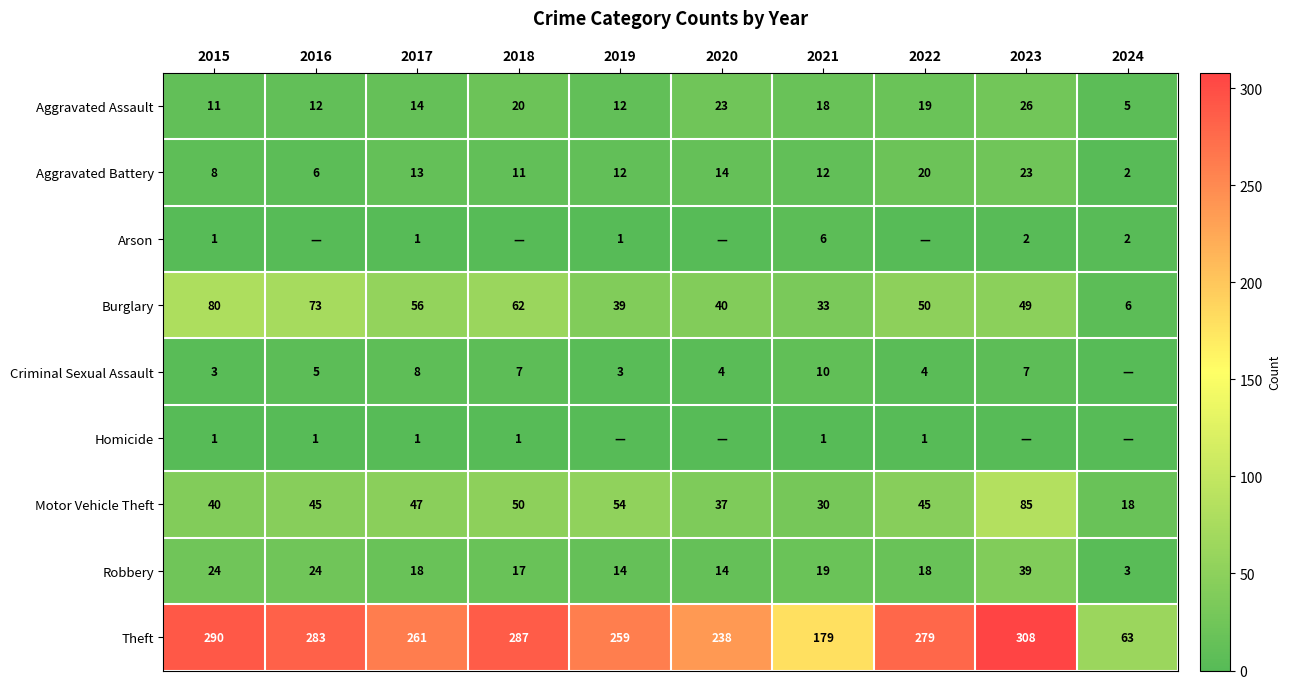

The value of Aggravated Battery at 2020 is 14. True or false?

True